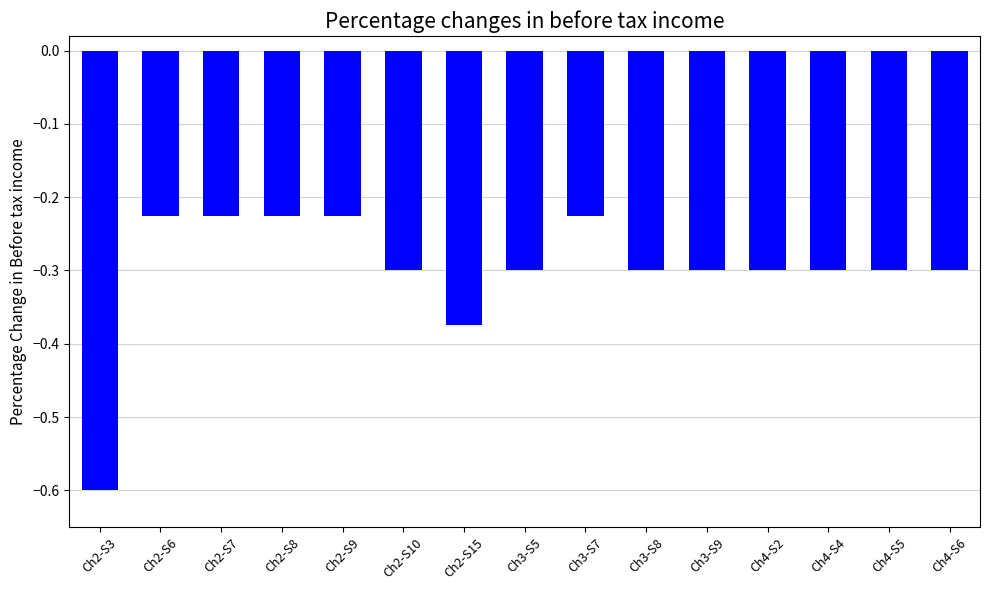

What is the difference between the maximum and minimum values?

0.4